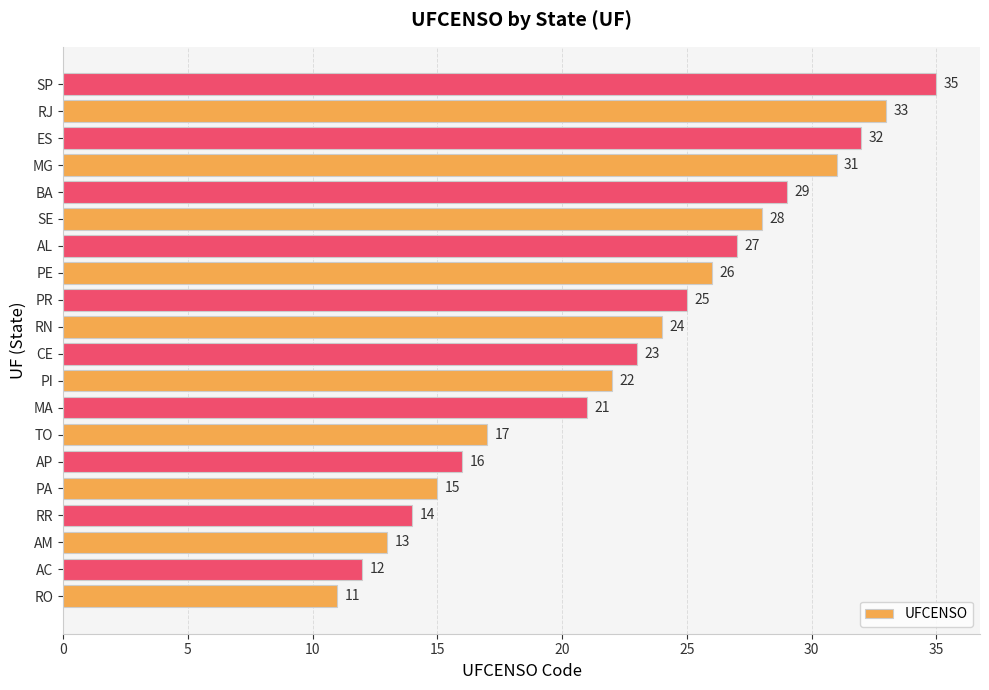

Rank the categories by value from lowest to highest.

RO, AC, AM, RR, PA, AP, TO, MA, PI, CE, RN, PR, PE, AL, SE, BA, MG, ES, RJ, SP